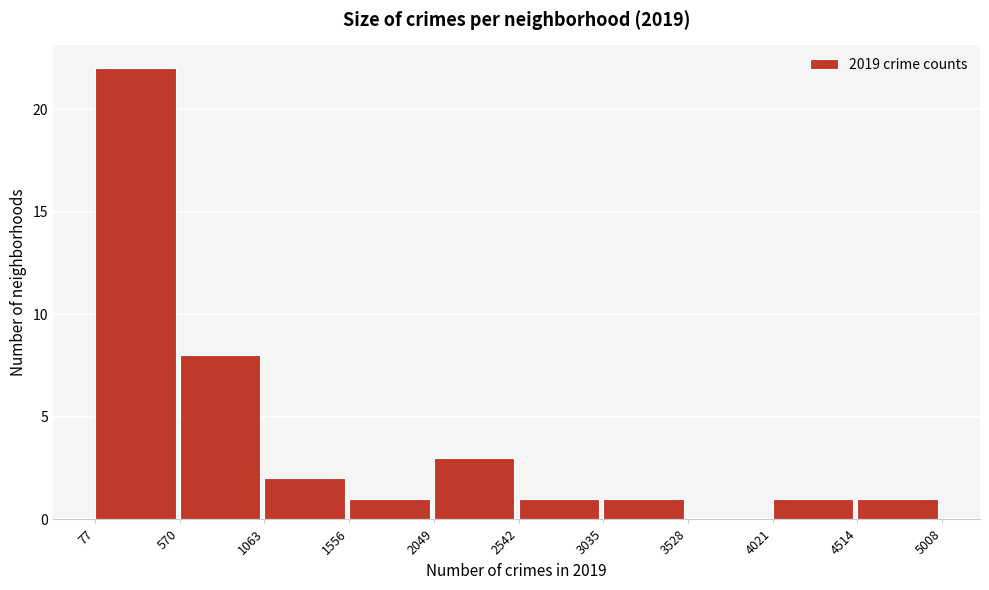

What is the height of the bar covering 1556 to 2049 on the x-axis? The values are not printed on the chart, so give them approximately, as read against the axis.

1